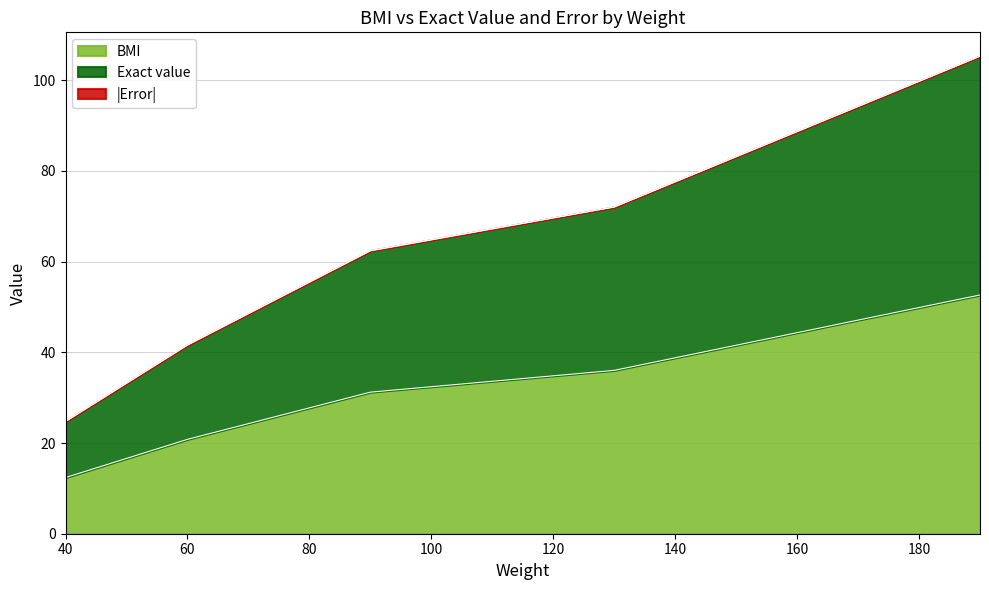

Which category has the lowest value in the BMI series?

40